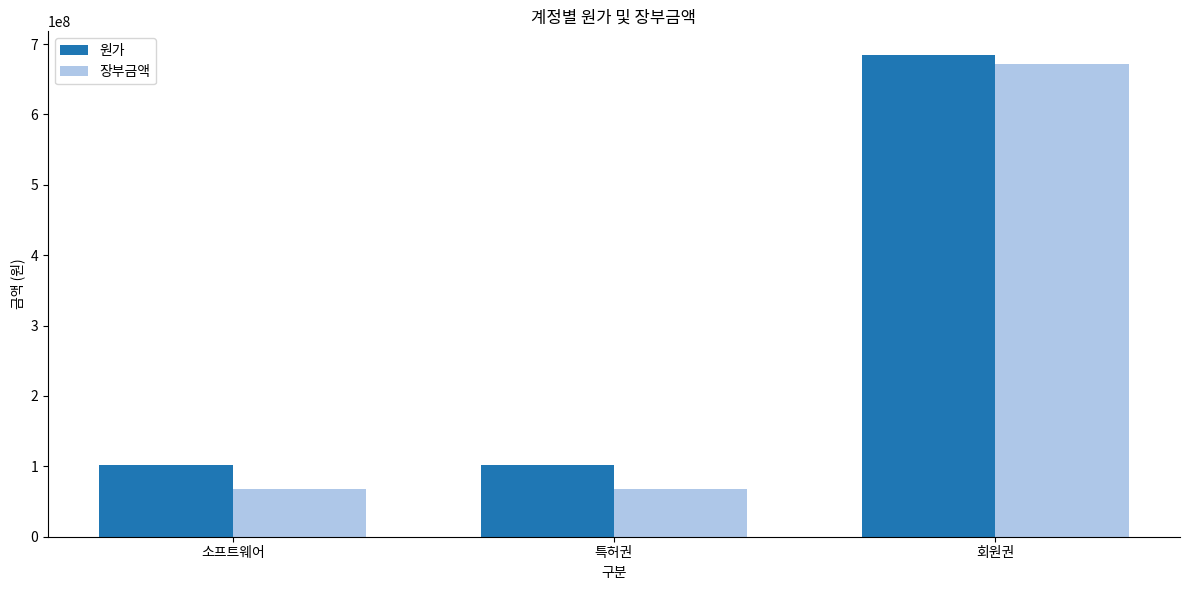

Is it true that 원가 equals 683975020.5 at 회원권?

True